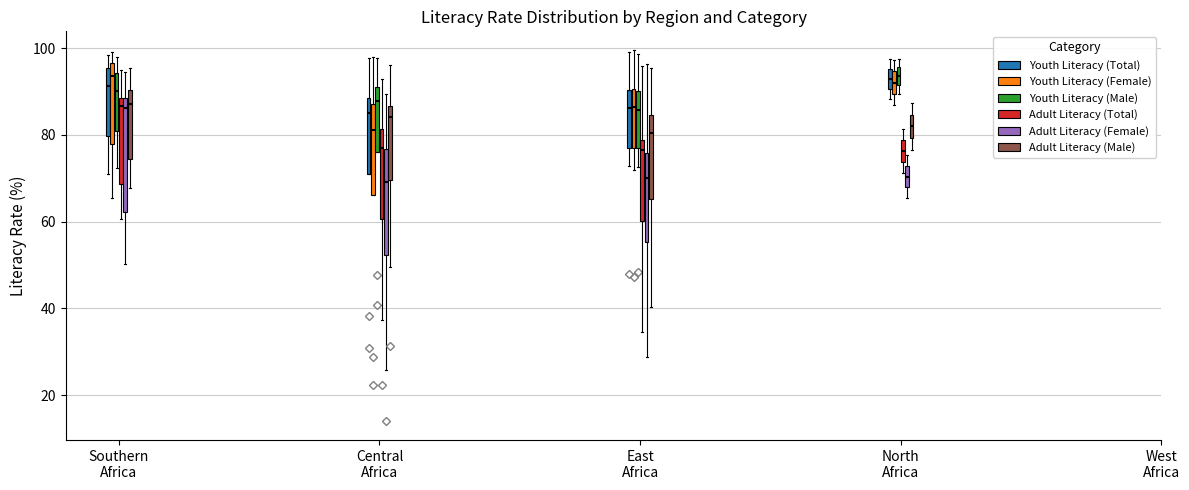

Reading left to right, transcribe this box plot: for each box, give where its median line is, the range the box spans, and where its two whiskers end, as read against the y-axis. The values are not printed on the chart, so give them approximately, as read against the axis.

Southern Africa (Youth Literacy (Total)): median 92, box 80 to 96, whiskers 70 to 98
Southern Africa (Youth Literacy (Female)): median 94, box 78 to 96, whiskers 66 to 100
Southern Africa (Youth Literacy (Male)): median 90, box 80 to 94, whiskers 72 to 98
Southern Africa (Adult Literacy (Total)): median 86, box 68 to 88, whiskers 60 to 96
Southern Africa (Adult Literacy (Female)): median 86, box 62 to 88, whiskers 50 to 94
Southern Africa (Adult Literacy (Male)): median 88, box 74 to 90, whiskers 68 to 96
Central Africa (Youth Literacy (Total)): median 86, box 72 to 88, whiskers 72 to 98
Central Africa (Youth Literacy (Female)): median 82, box 66 to 88, whiskers 66 to 98
Central Africa (Youth Literacy (Male)): median 88, box 76 to 90, whiskers 76 to 98
Central Africa (Adult Literacy (Total)): median 78, box 60 to 82, whiskers 38 to 92
Central Africa (Adult Literacy (Female)): median 70, box 52 to 76, whiskers 26 to 90
Central Africa (Adult Literacy (Male)): median 84, box 70 to 86, whiskers 50 to 96
East Africa (Youth Literacy (Total)): median 86, box 76 to 90, whiskers 72 to 100
East Africa (Youth Literacy (Female)): median 86, box 78 to 90, whiskers 72 to 100
East Africa (Youth Literacy (Male)): median 86, box 78 to 90, whiskers 72 to 98
East Africa (Adult Literacy (Total)): median 76, box 60 to 78, whiskers 34 to 96
East Africa (Adult Literacy (Female)): median 70, box 56 to 76, whiskers 28 to 96
East Africa (Adult Literacy (Male)): median 80, box 66 to 84, whiskers 40 to 96
North Africa (Youth Literacy (Total)): median 92, box 90 to 96, whiskers 88 to 98
North Africa (Youth Literacy (Female)): median 92, box 90 to 94, whiskers 86 to 98
North Africa (Youth Literacy (Male)): median 94, box 92 to 96, whiskers 90 to 98
North Africa (Adult Literacy (Total)): median 76, box 74 to 78, whiskers 72 to 82
North Africa (Adult Literacy (Female)): median 70, box 68 to 72, whiskers 66 to 76
North Africa (Adult Literacy (Male)): median 82, box 80 to 84, whiskers 76 to 88